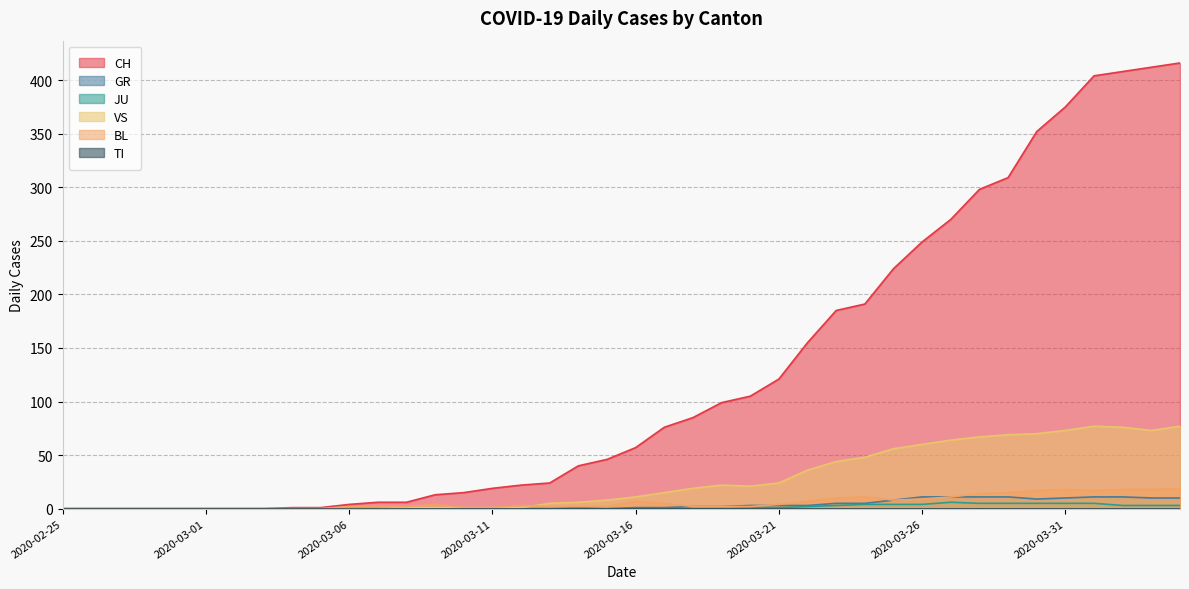

Is it true that VS equals 73 at 2020-03-31?

True